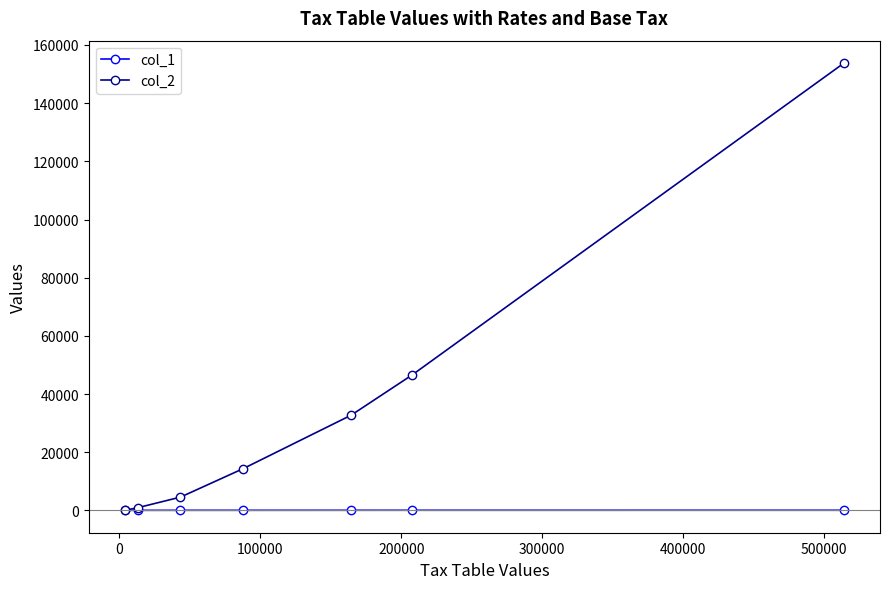

List the series in order of their peak value, lowest first.

col_1, col_2